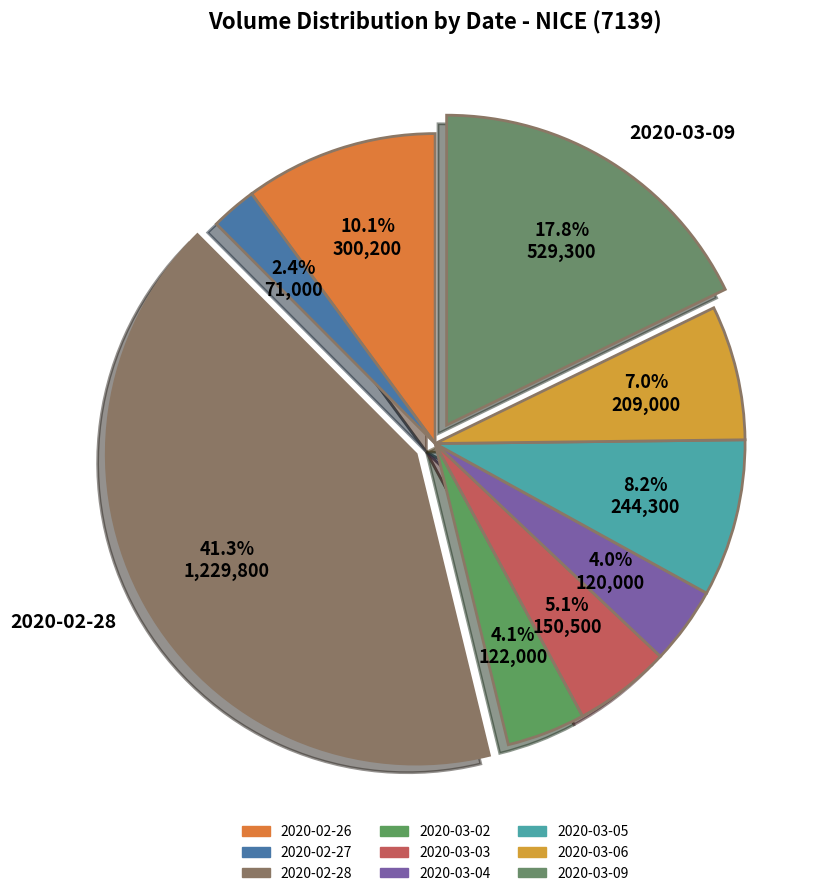

To the nearest percent, what portion does 2020-03-02 represent?

4%